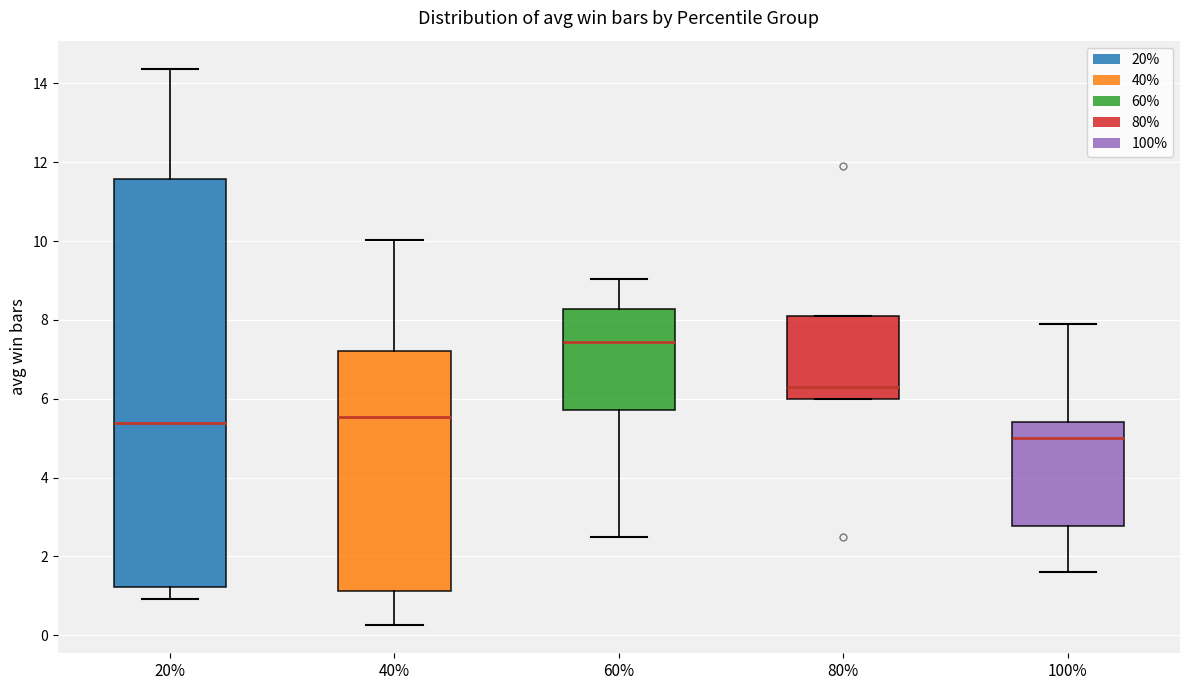

Where is the lower edge of the box at x = 20% on the y-axis? The values are not printed on the chart, so give them approximately, as read against the axis.

1.2